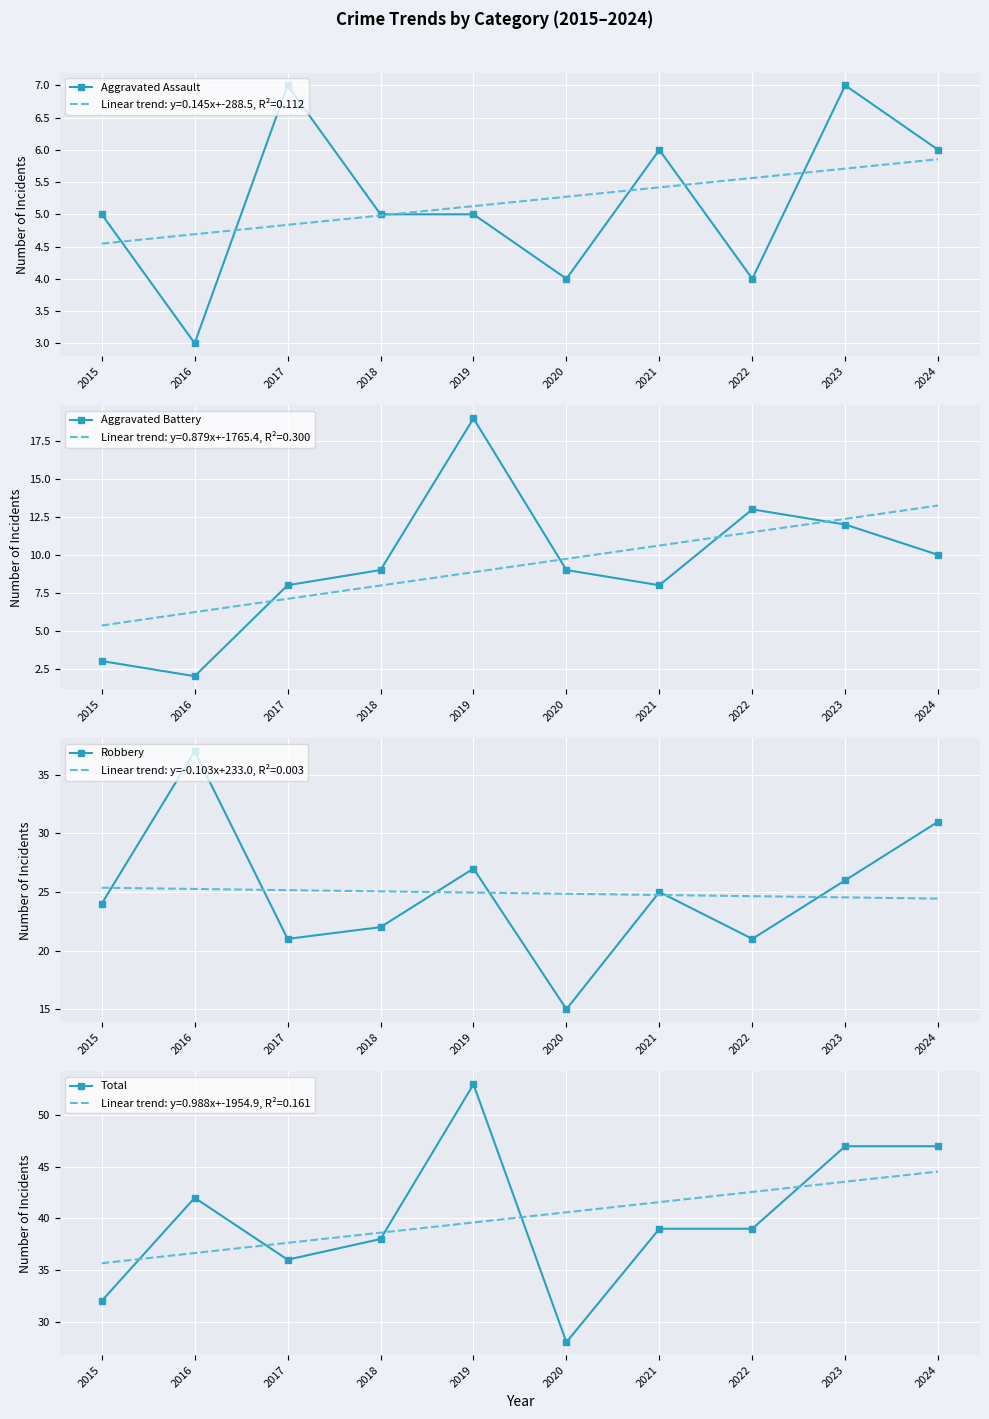

What are all the series names shown in the legend?

Aggravated Assault, Aggravated Battery, Robbery, Total